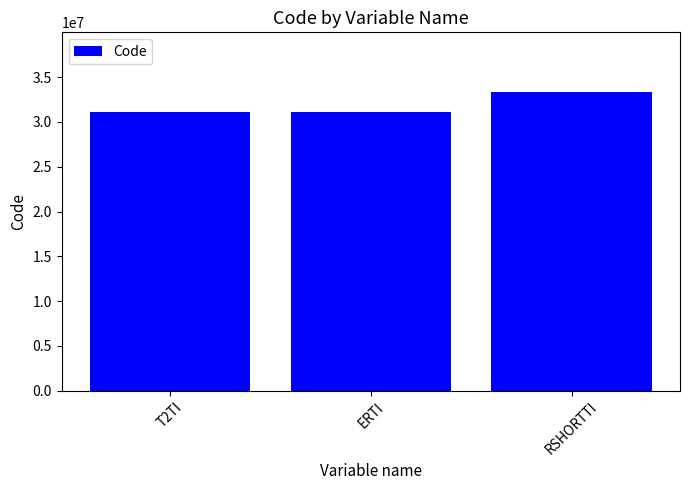

Read the value at RSHORTTI, to the nearest 100.

33333300